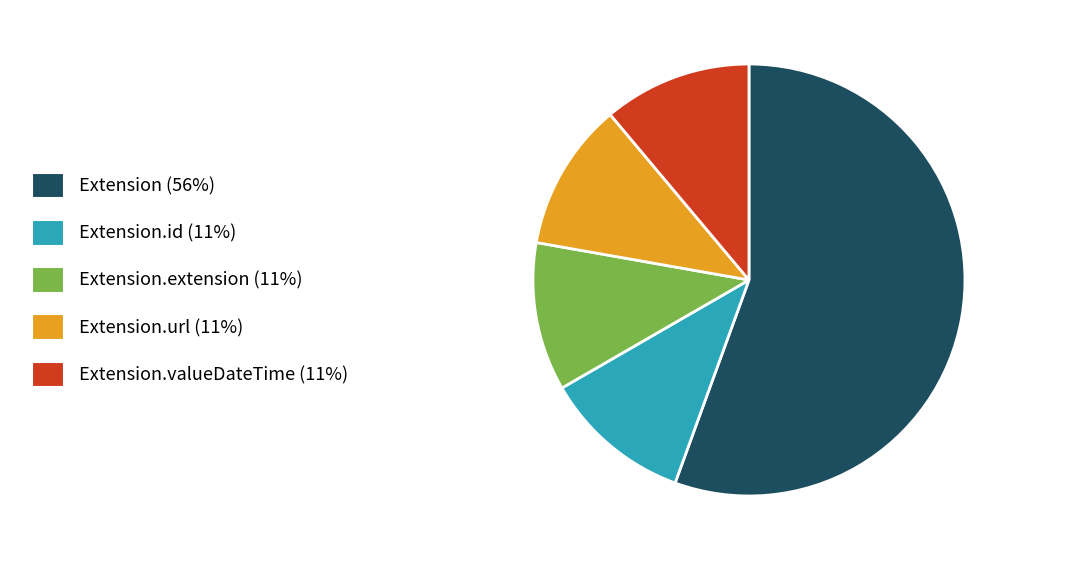

What is the largest slice in the pie chart?

Extension (56%)